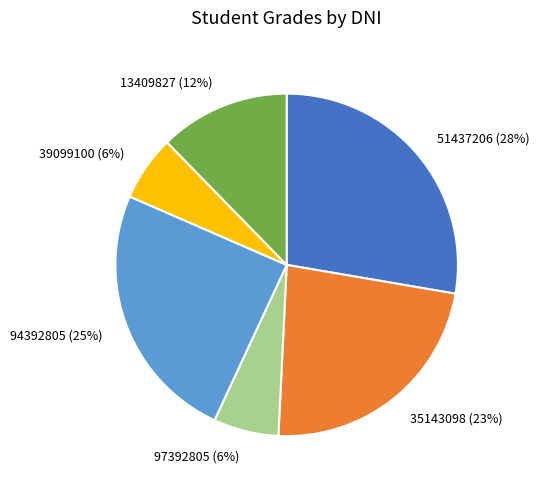

To the nearest percent, what is the average slice percentage?

17%